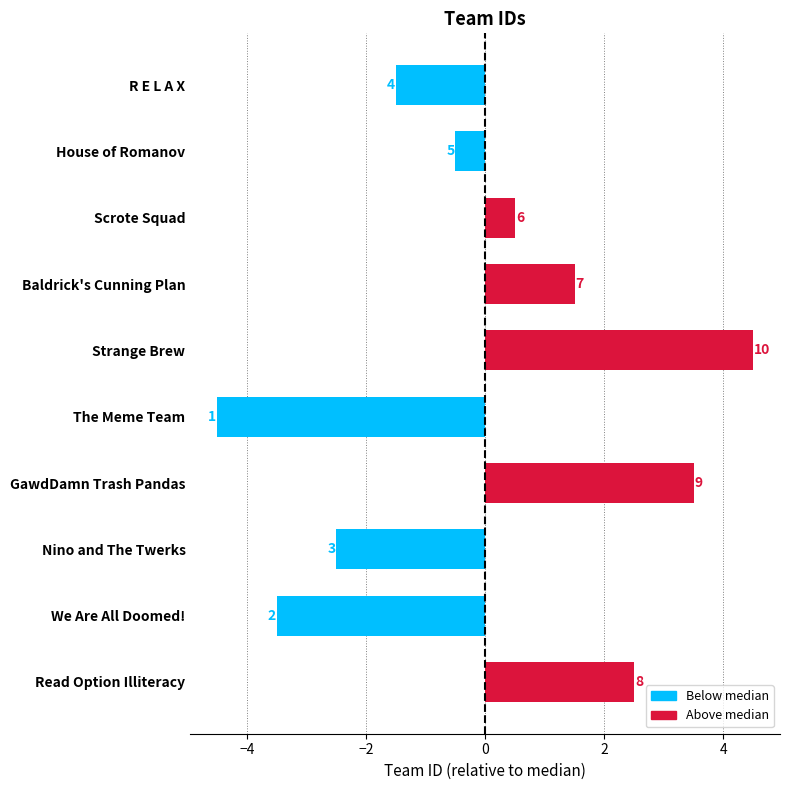

What is the difference between the second highest and minimum values?

8.0